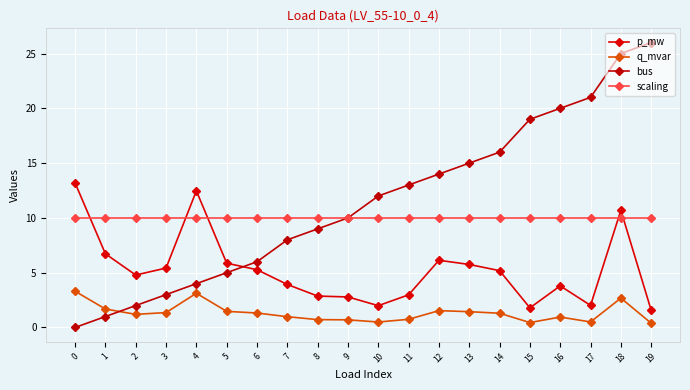

What is the value of the scaling point at the 14th from the left?

10.0